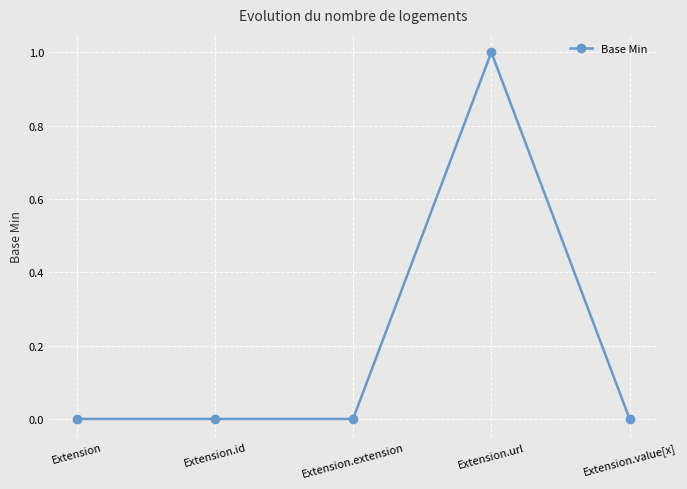

How many lines are shown in the chart?

1